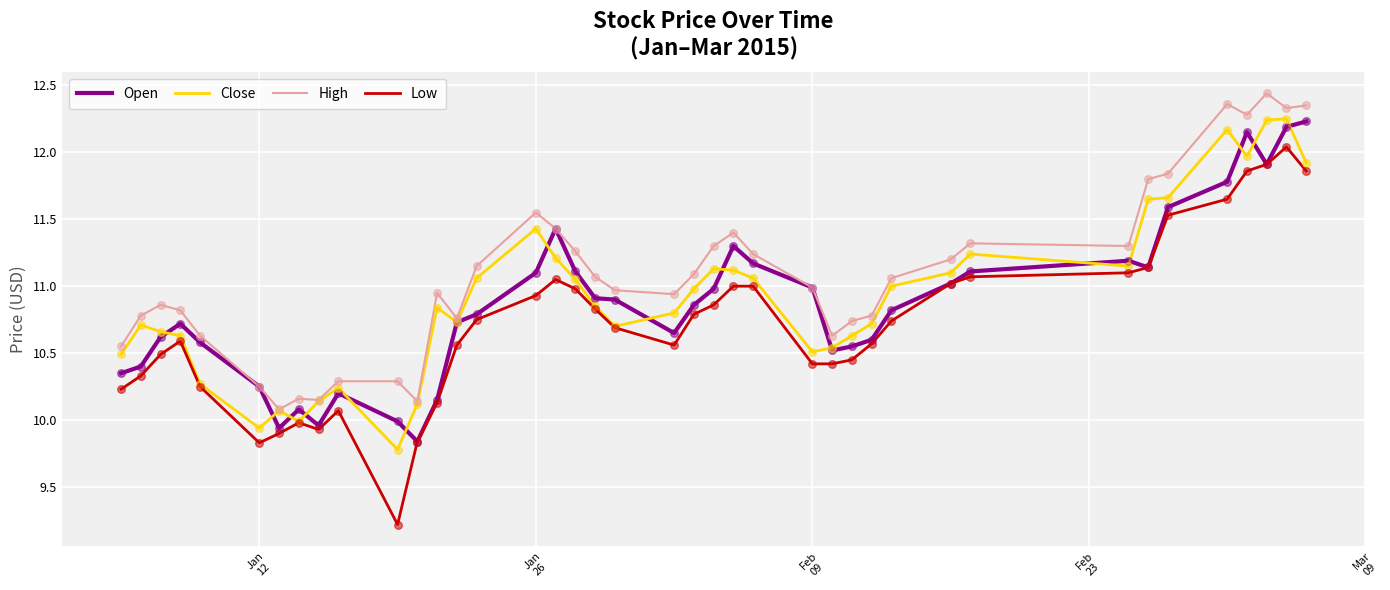

Which series has the widest spread of values?

Low